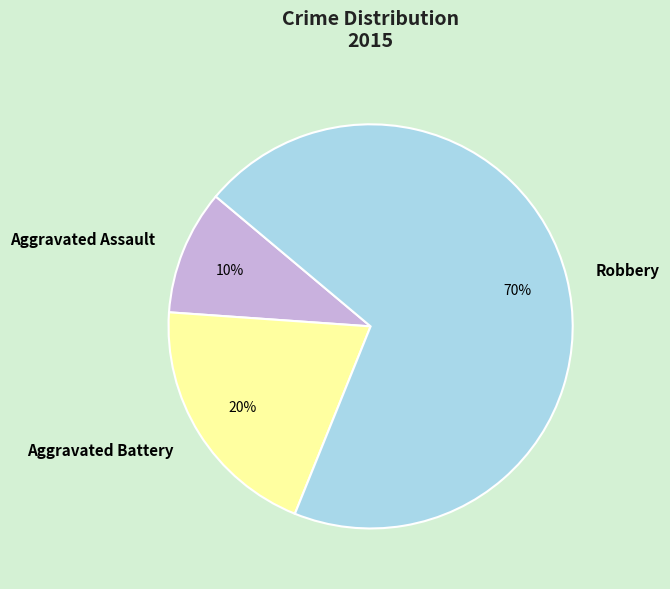

Do Robbery and Aggravated Assault together represent more than half of the pie?

Yes